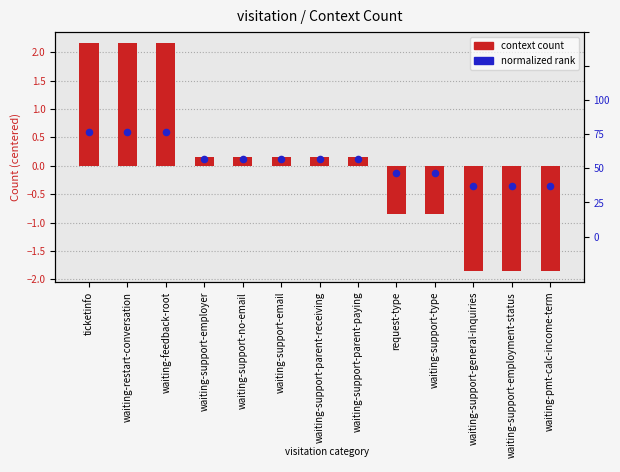

Which series has the largest Y range (max minus min)?

context count